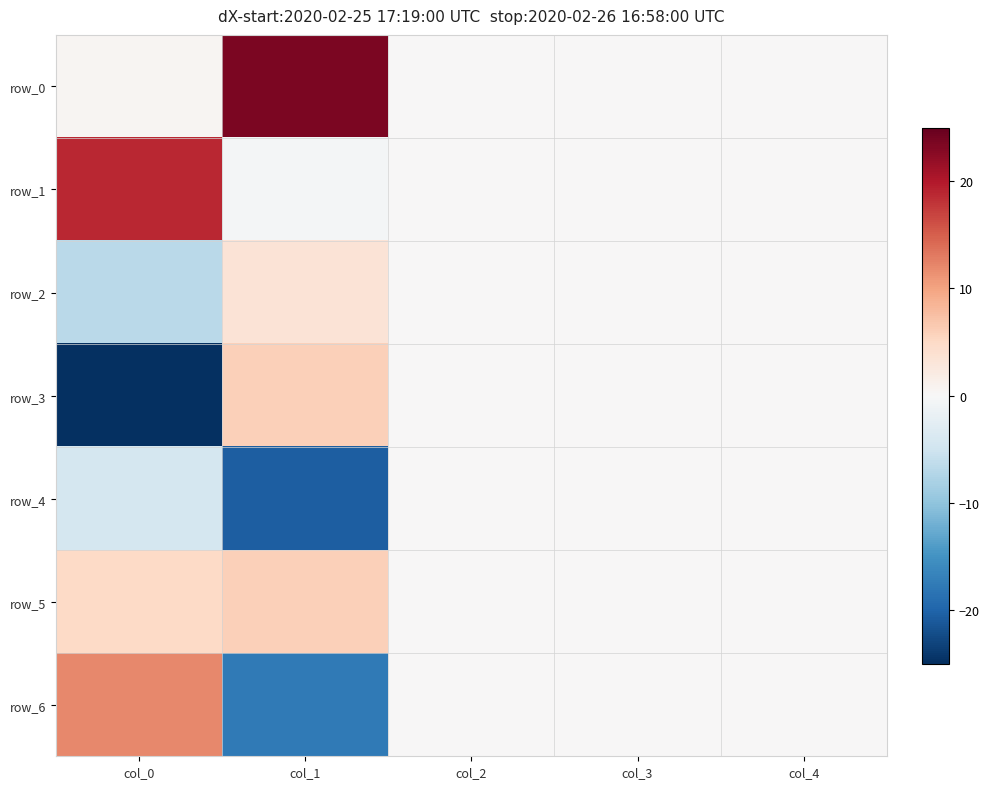

Is it true that row_5 equals 3.2 at col_2?

False